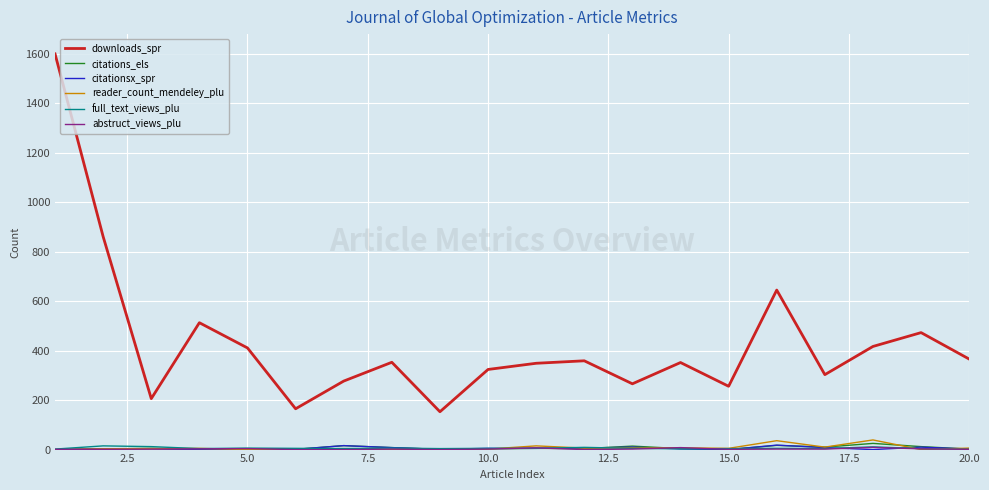

True or false: downloads_spr and citationsx_spr cross at least once.

False